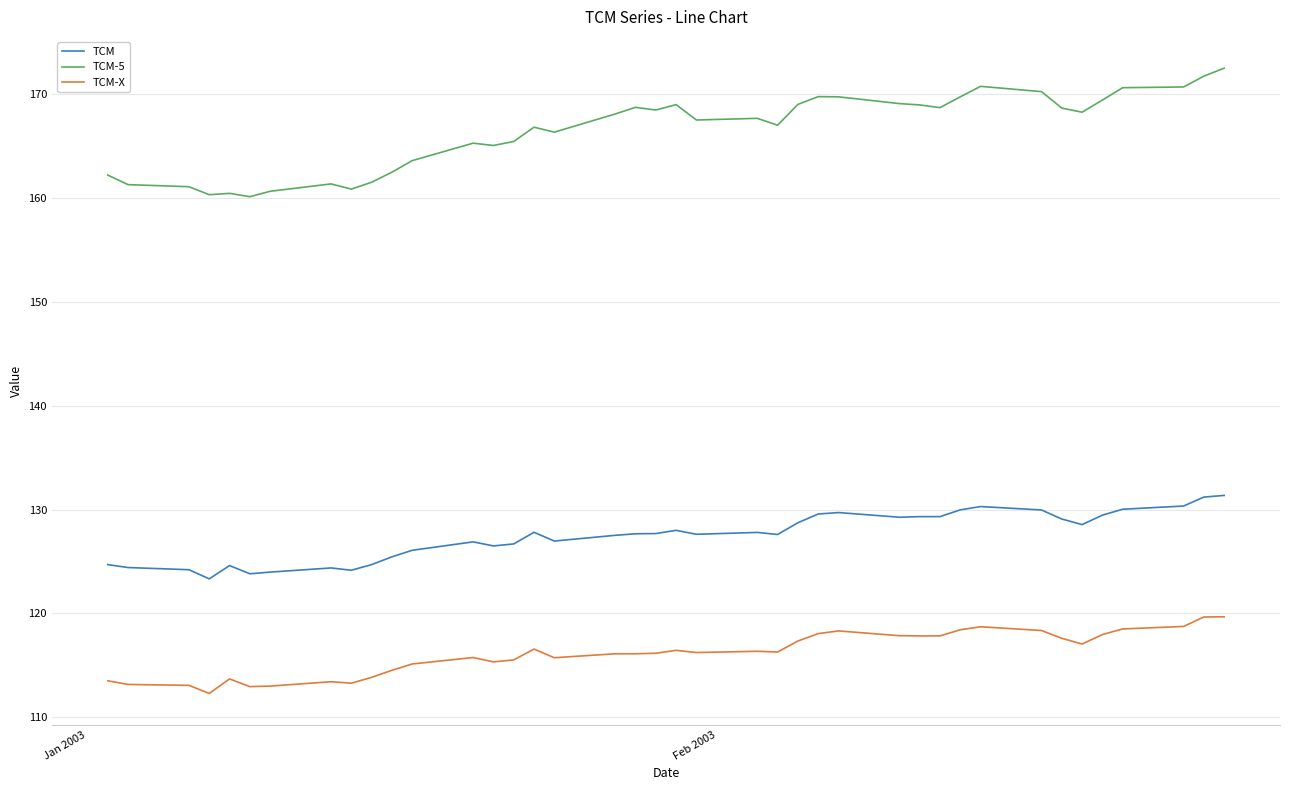

True or false: TCM-5 and TCM cross at least once.

False